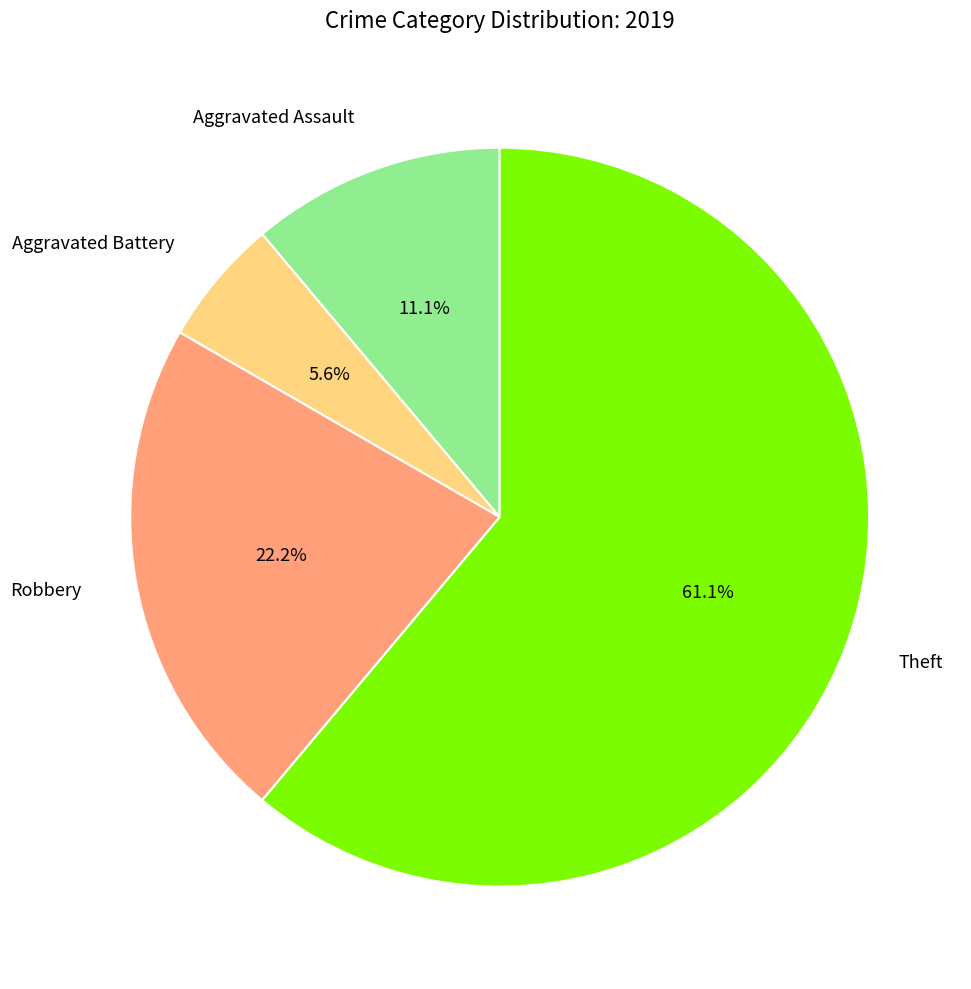

Which category has the smallest portion of the pie?

Aggravated Battery